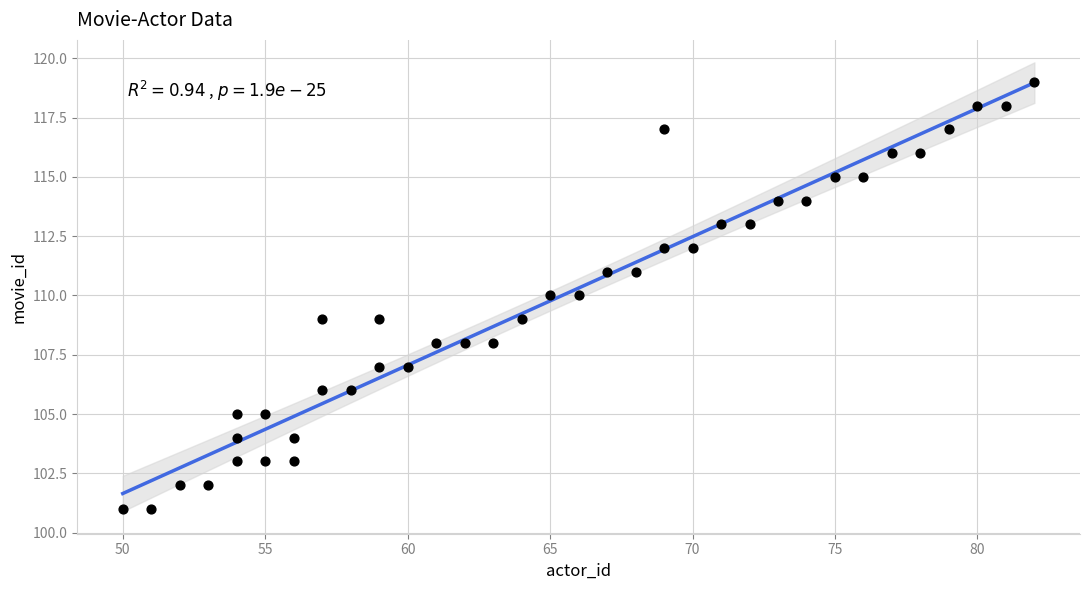

What is the range of Y values (max minus min)?

18